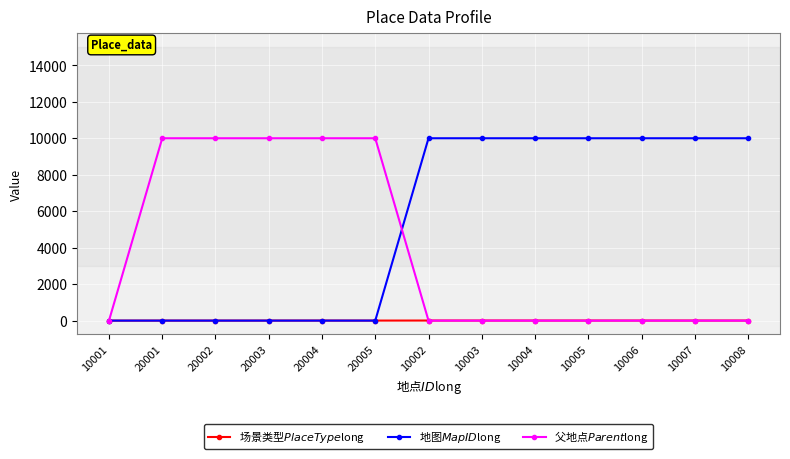

What are all the series names shown in the legend?

场景类型$PlaceType$long, 地图$MapID$long, 父地点$Parent$long